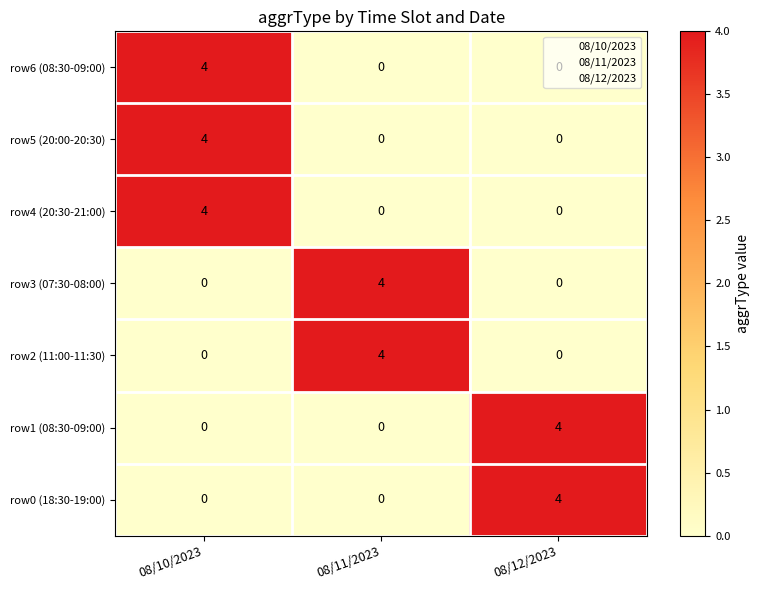

Which category has the highest value in the row4 (20:30-21:00) series?

08/10/2023